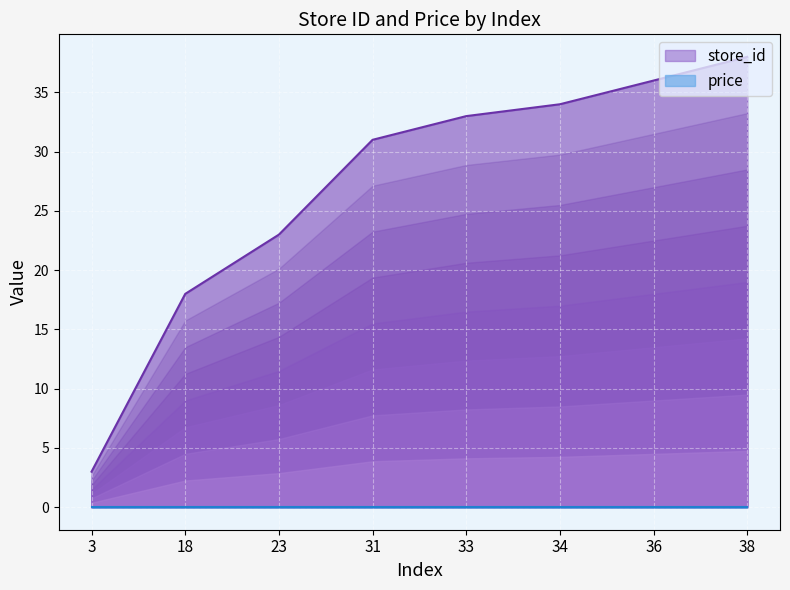

True or false: the data shows 16 at 38.

False